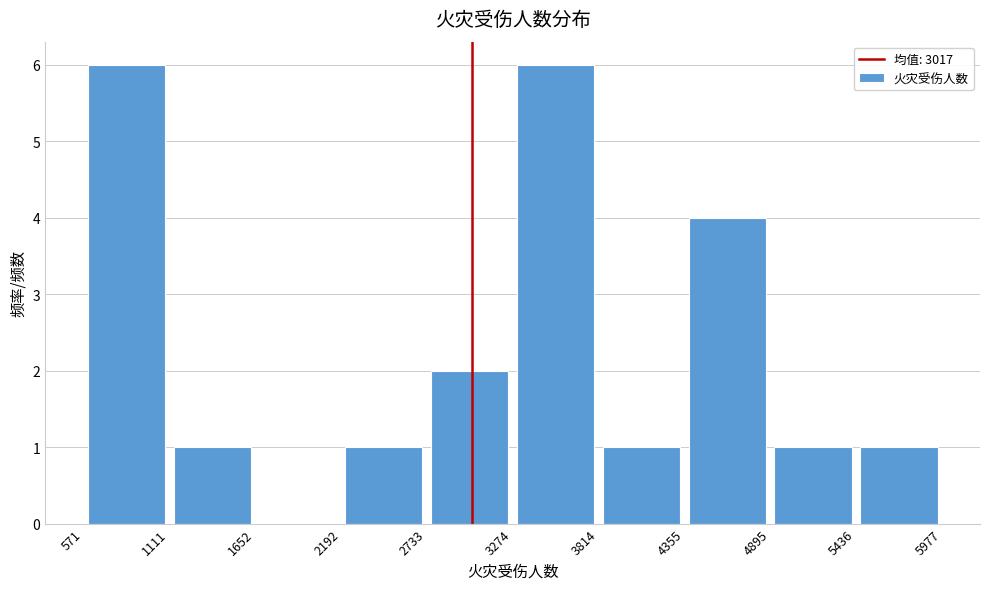

Reading left to right, transcribe this chart: for each bar, give the range it covers on the x-axis and its height. The values are not printed on the chart, so give them approximately, as read against the axis.

571 to 1111: 6
1111 to 1652: 1
1652 to 2192: 0
2192 to 2733: 1
2733 to 3274: 2
3274 to 3814: 6
3814 to 4355: 1
4355 to 4895: 4
4895 to 5436: 1
5436 to 5977: 1